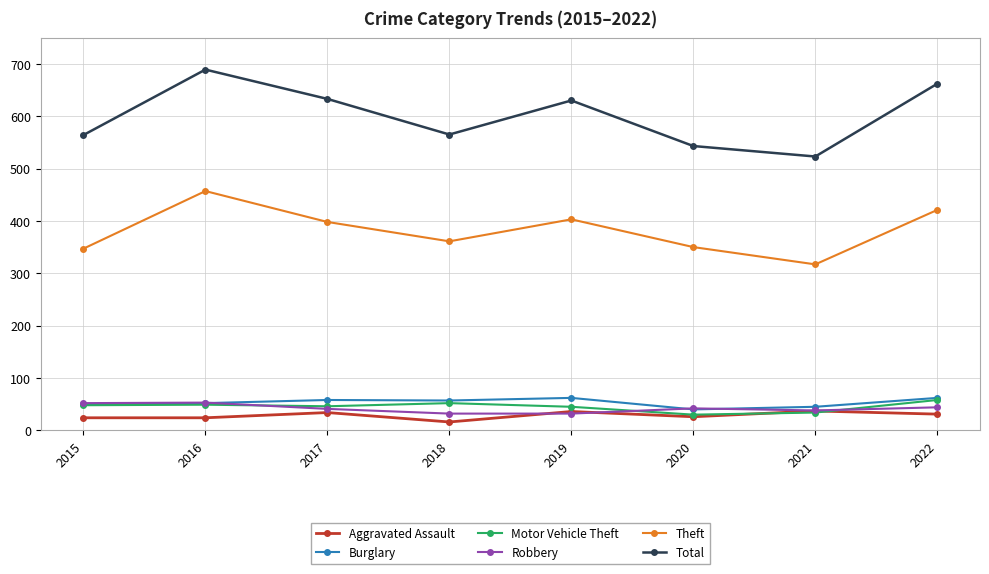

What are all the series names shown in the legend?

Aggravated Assault, Burglary, Motor Vehicle Theft, Robbery, Theft, Total